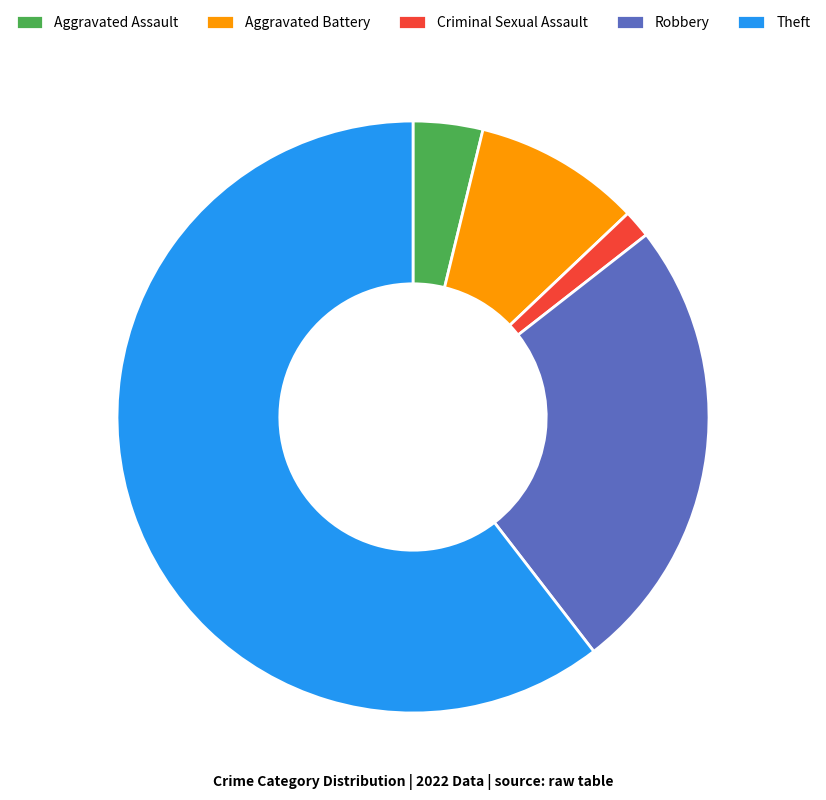

Is it true that Aggravated Battery is 16% of the pie?

False